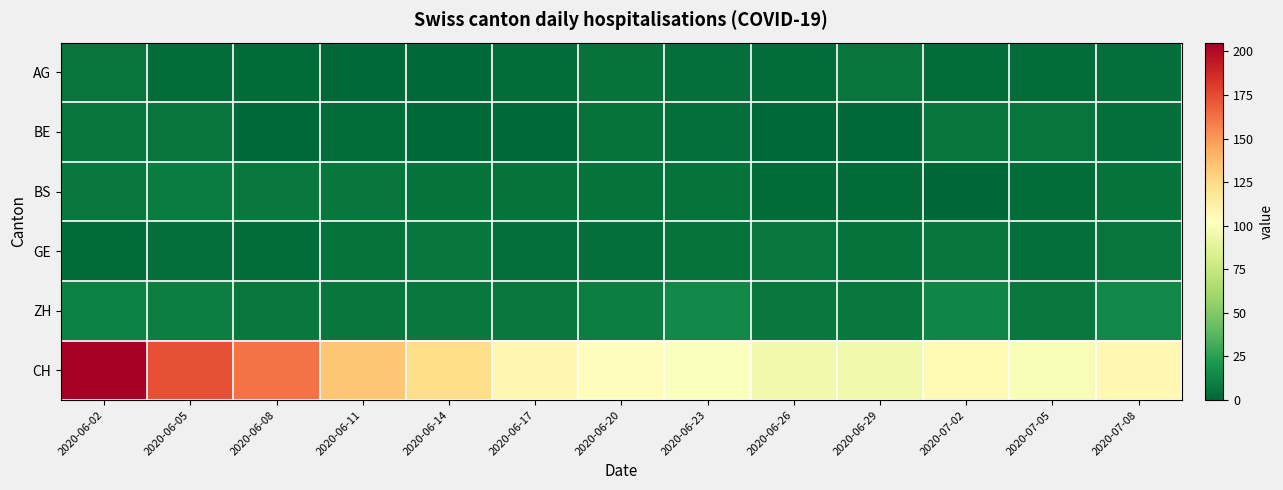

List the series in order of their peak value, highest first.

CH, ZH, BS, GE, BE, AG